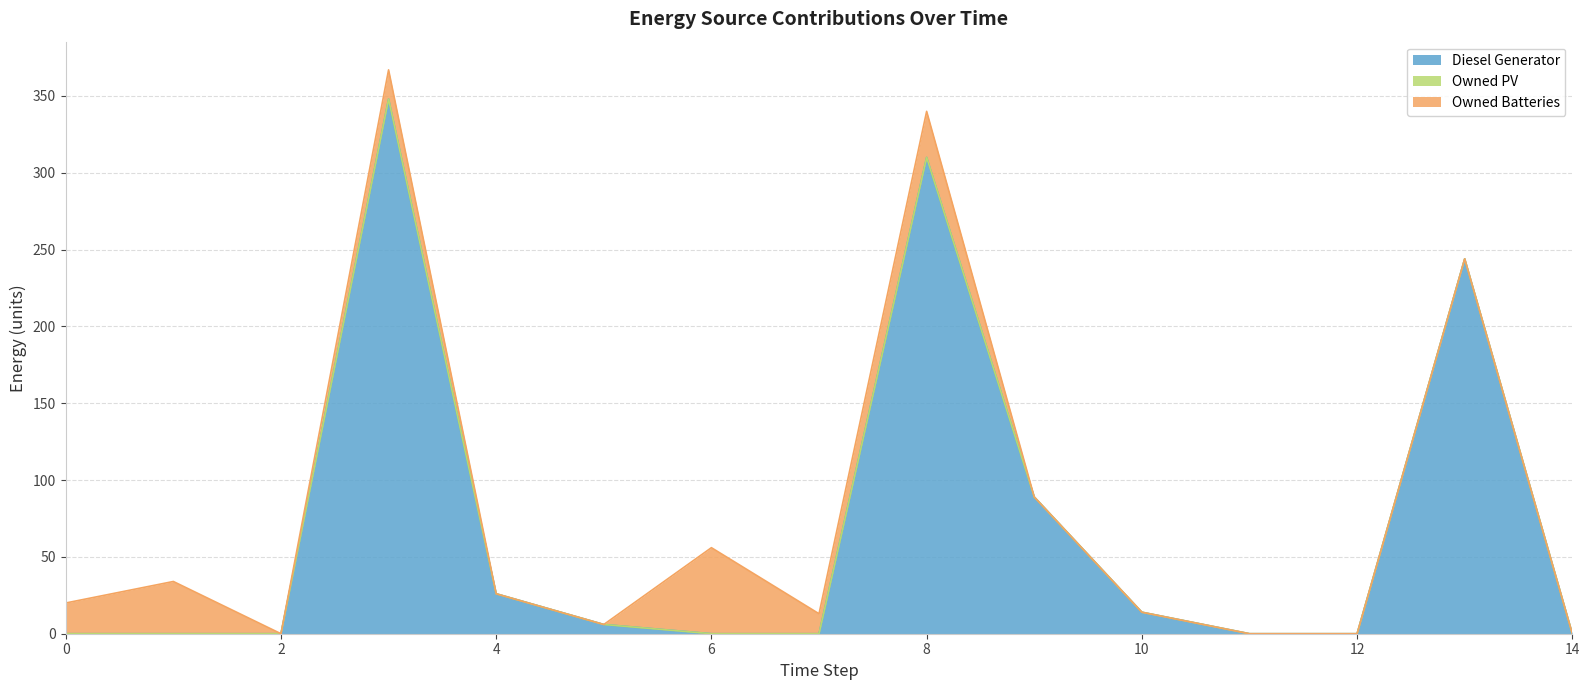

Between 12 and 6, which is larger?

12